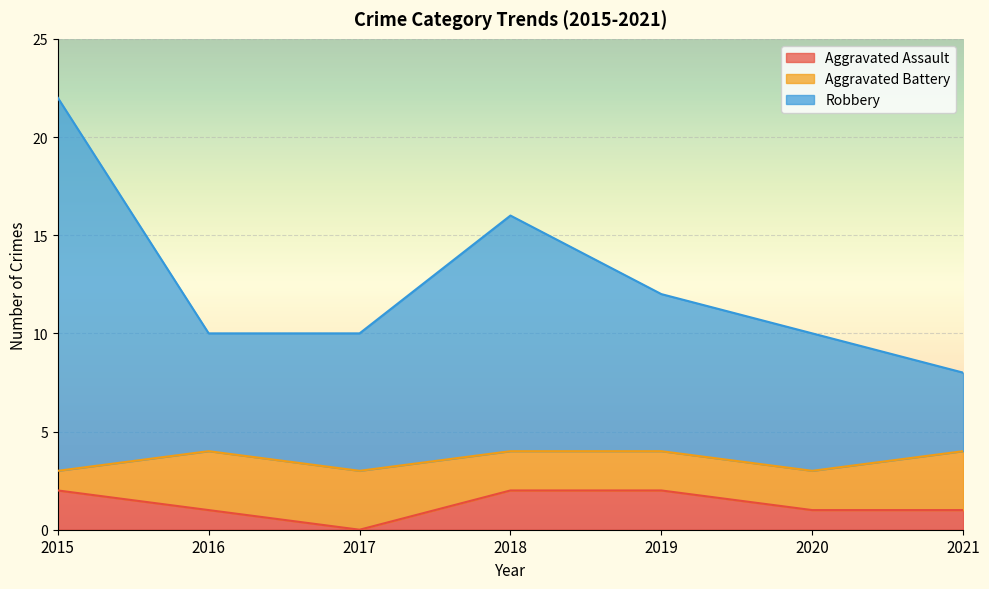

True or false: Aggravated Assault and Robbery intersect in this chart.

False